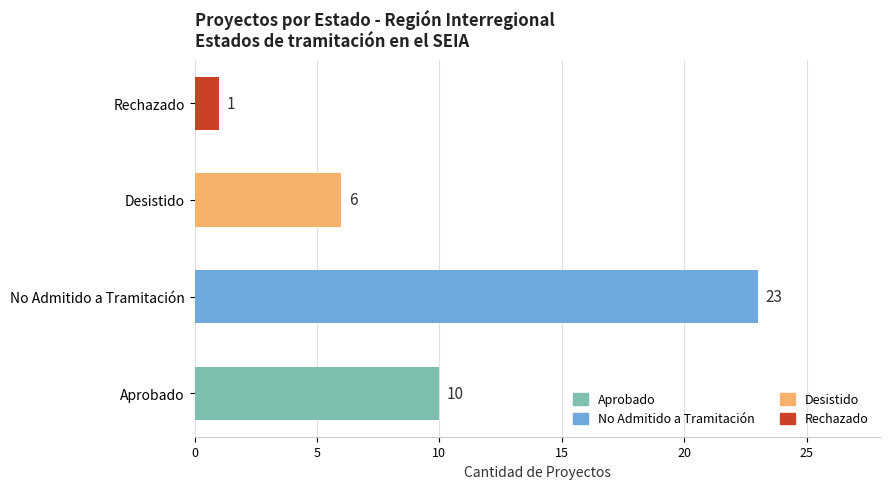

At which label is the value closest to 12?

Aprobado